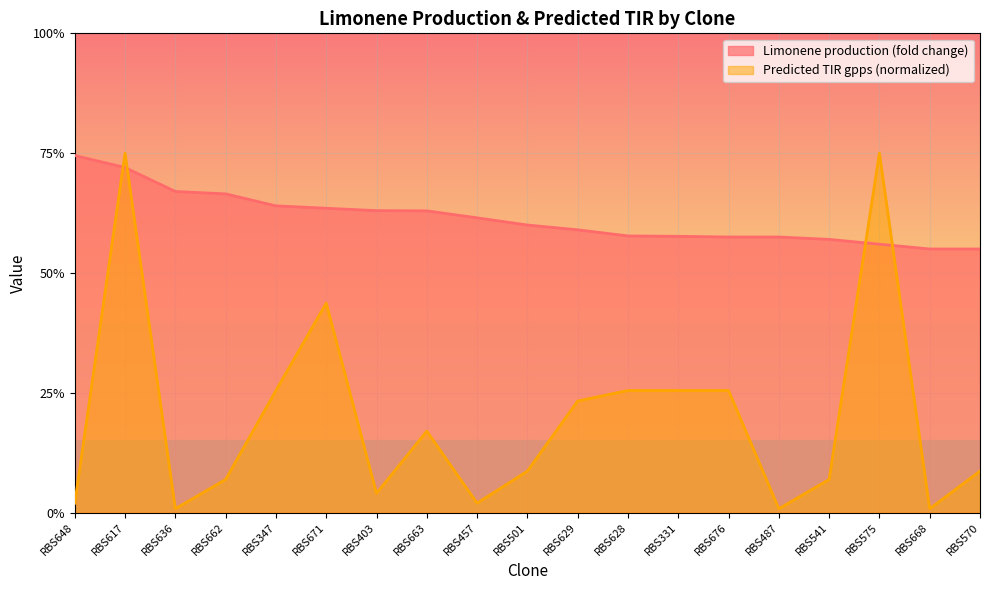

True or false: Limonene production (fold change) has a value of 0.6 at RBS668.

False